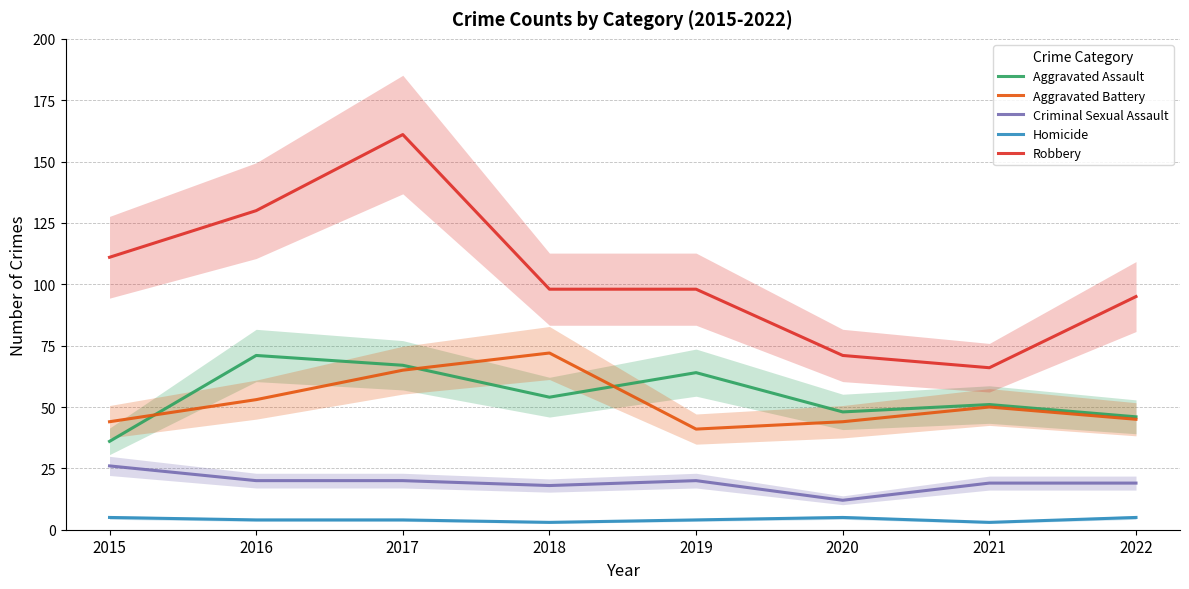

What is the maximum value for Aggravated Battery?

72